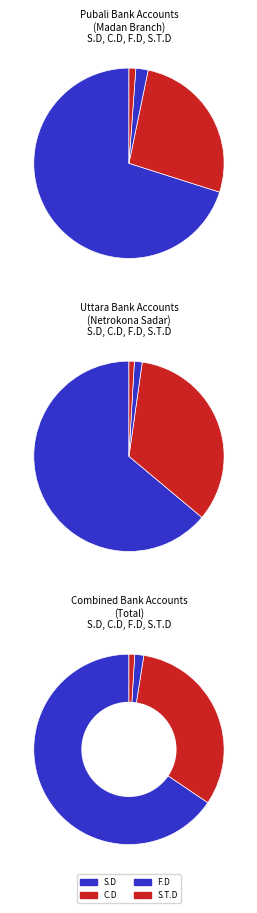

Rank the series at S.D from lowest to highest value.

Pubali bank Account S.D, Uttara bank Account S.D